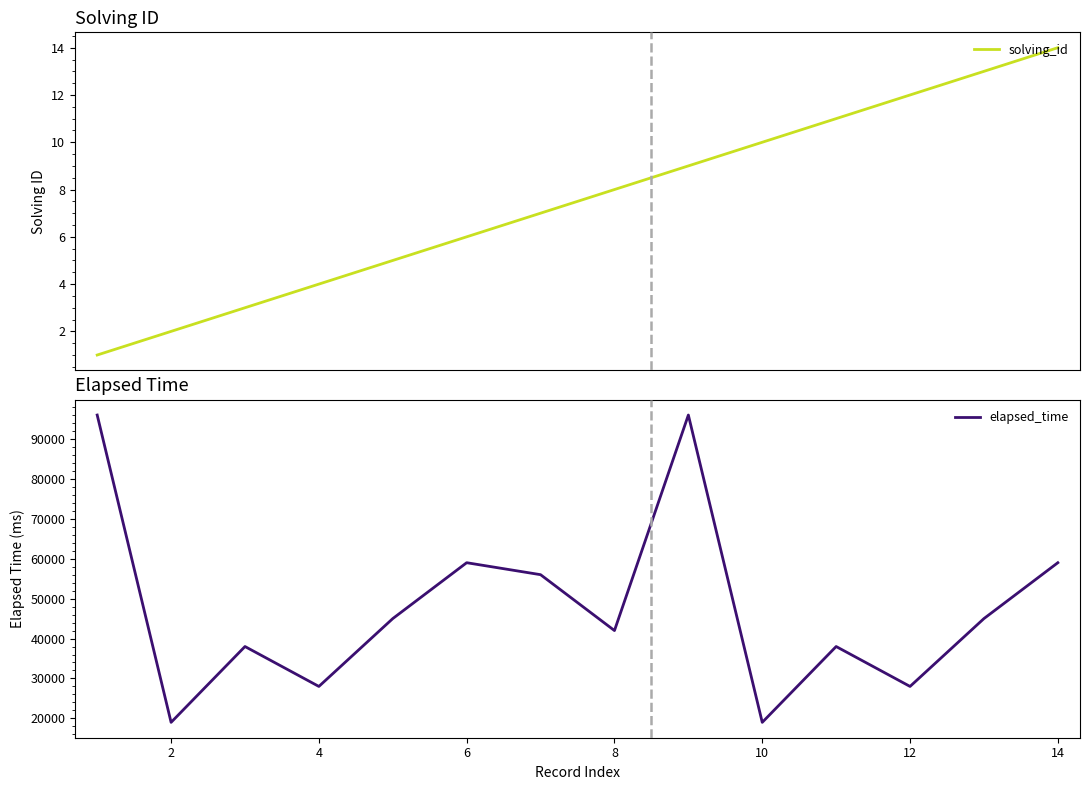

What is the smallest value displayed?

1